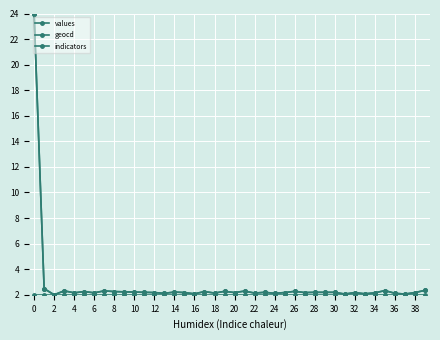

True or false: indicators has more than 2 interior local peaks.

False